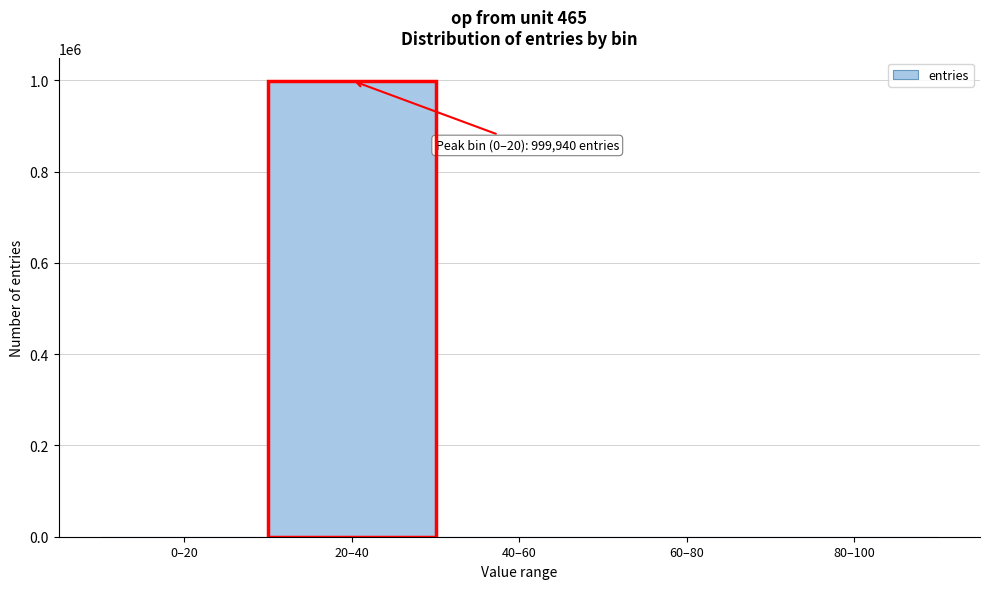

Which has a higher value, 0–20 or 20–40?

20–40